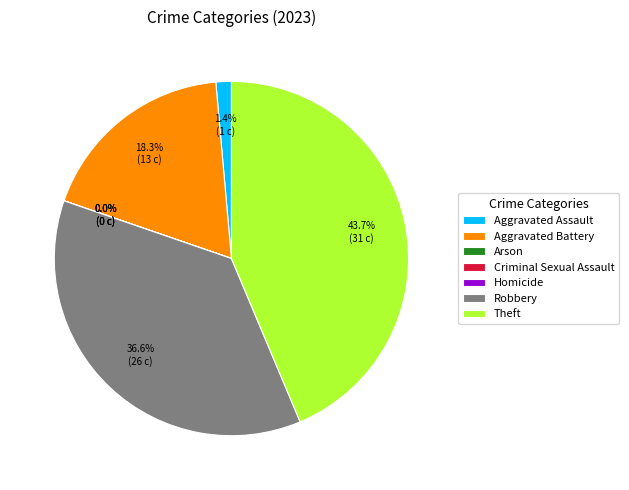

Is it true that Robbery is 37% of the pie?

True